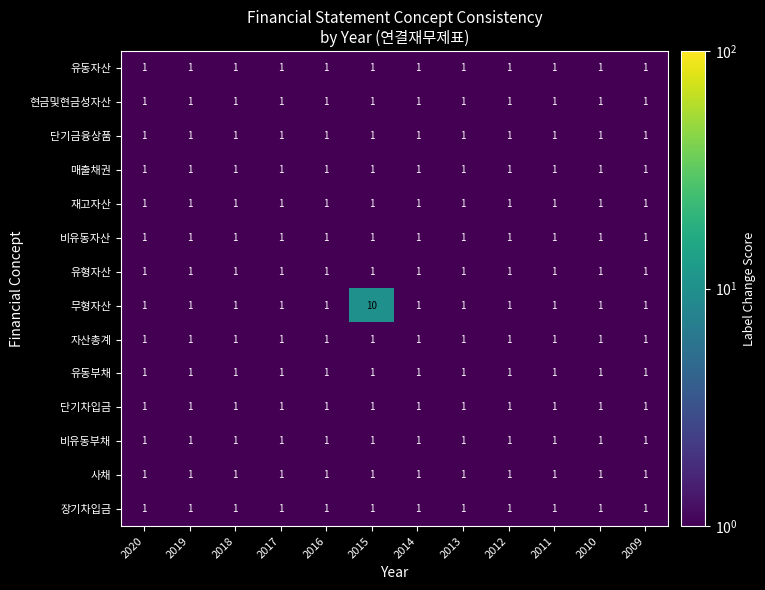

Is it true that 매출채권 equals 1 at 2018?

True